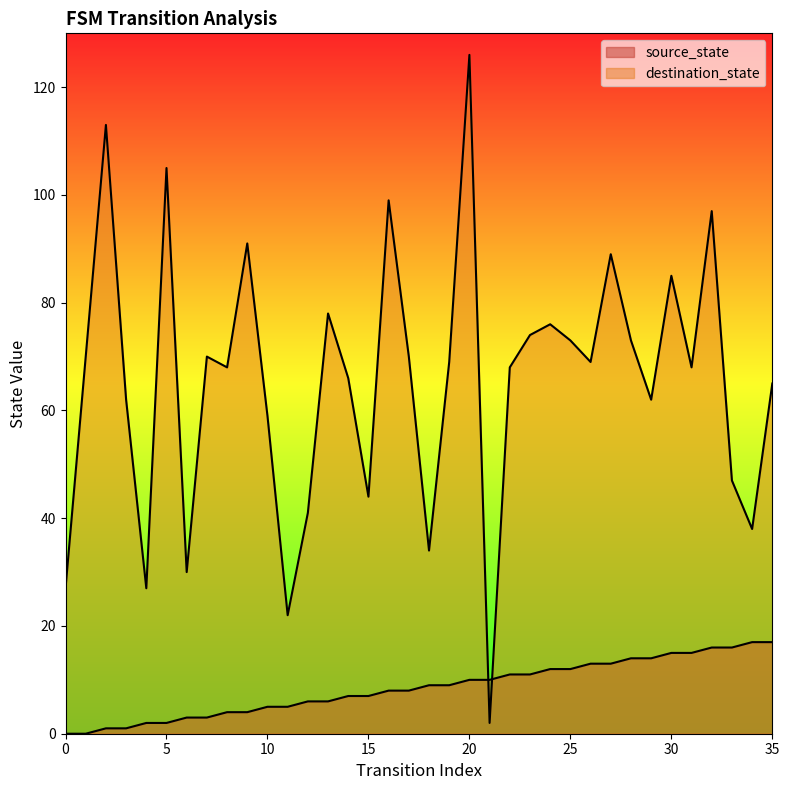

Is the value of source_state at 25 greater than the value of destination_state at 17?

No